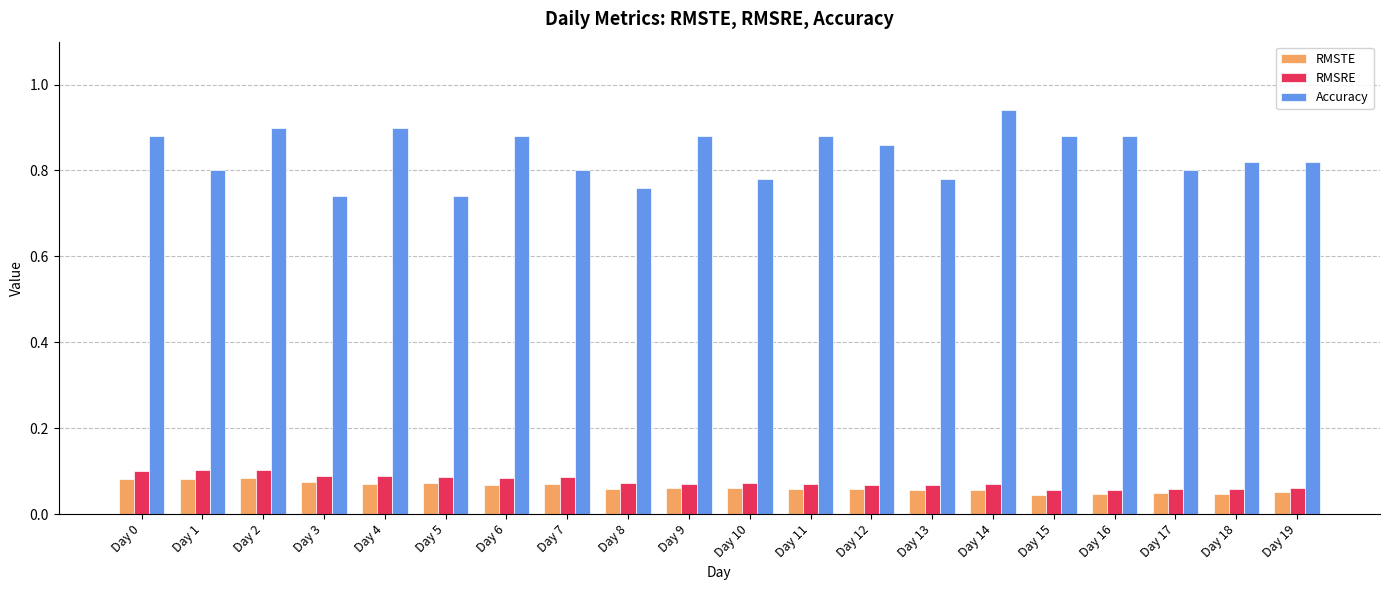

Is it true that Accuracy equals 0.4 at Day 8?

False